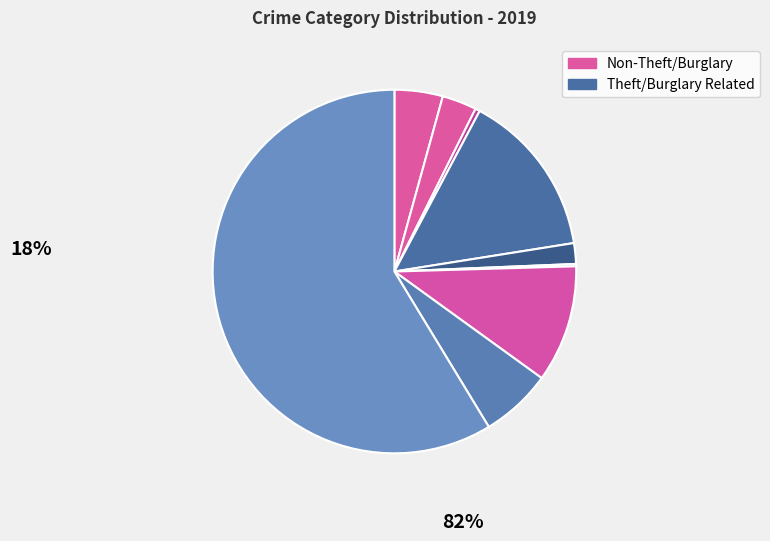

To the nearest percent, what is the average slice percentage?

11%